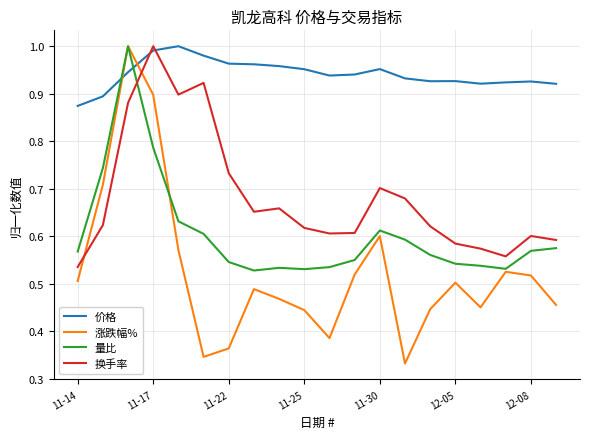

Is this an area chart (filled region under the line)?

No